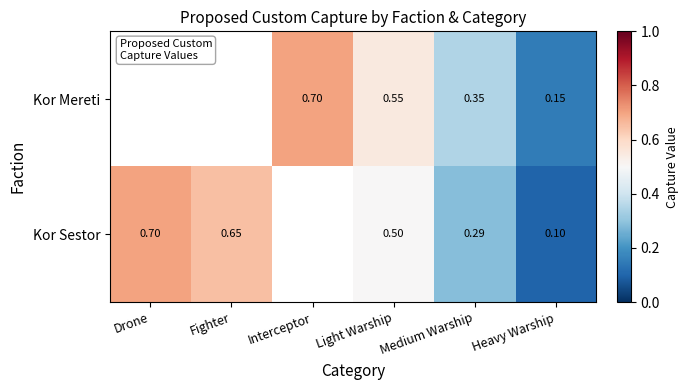

Count the number of categories in the chart.

6